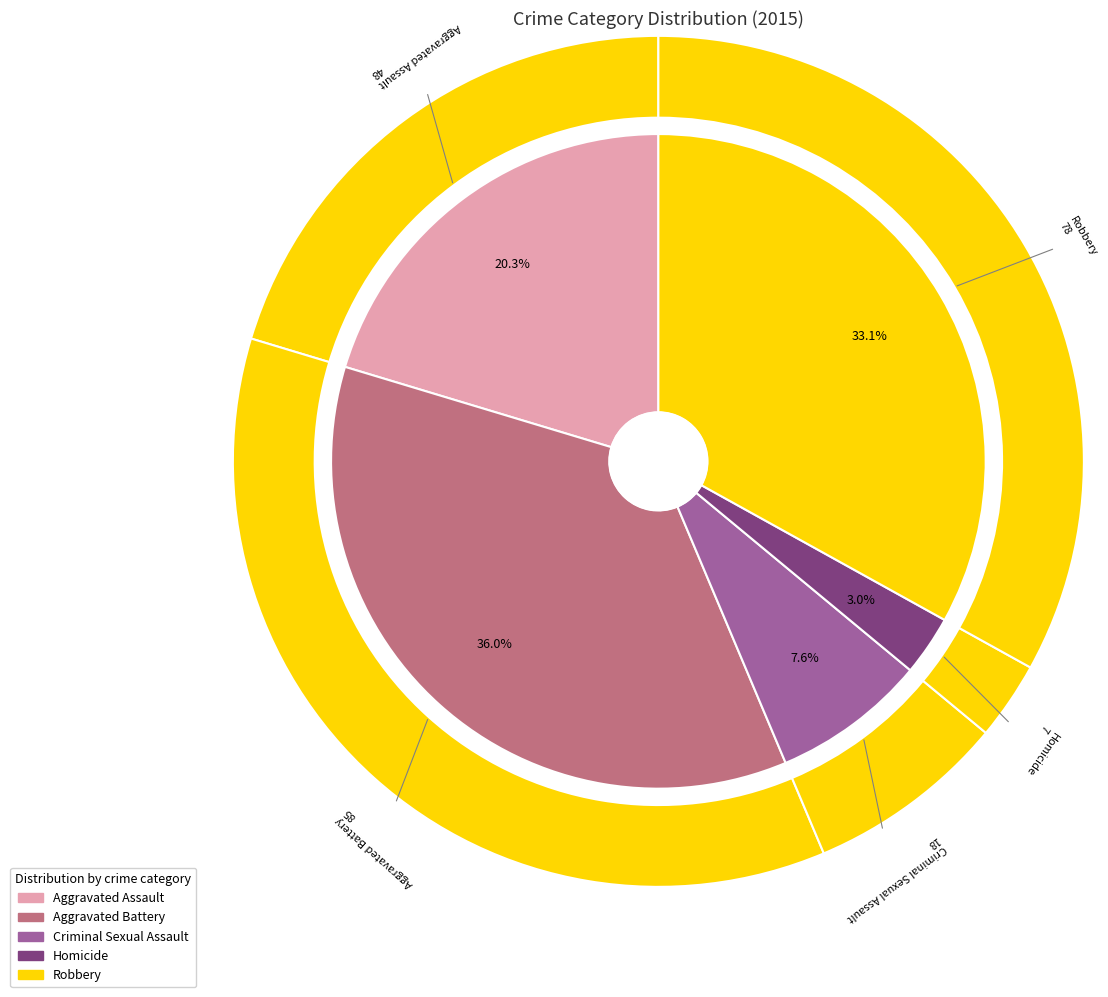

What is the smallest slice in the pie chart?

Homicide